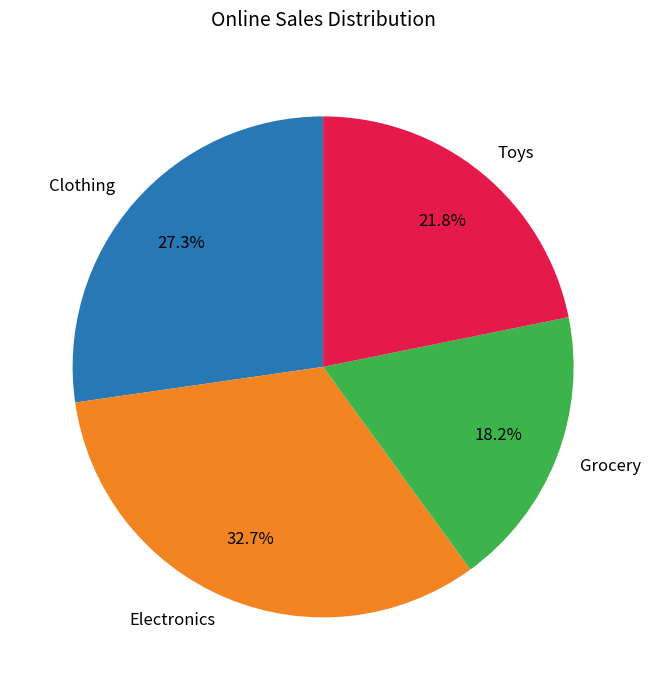

Is it true that Toys is 31% of the pie?

False